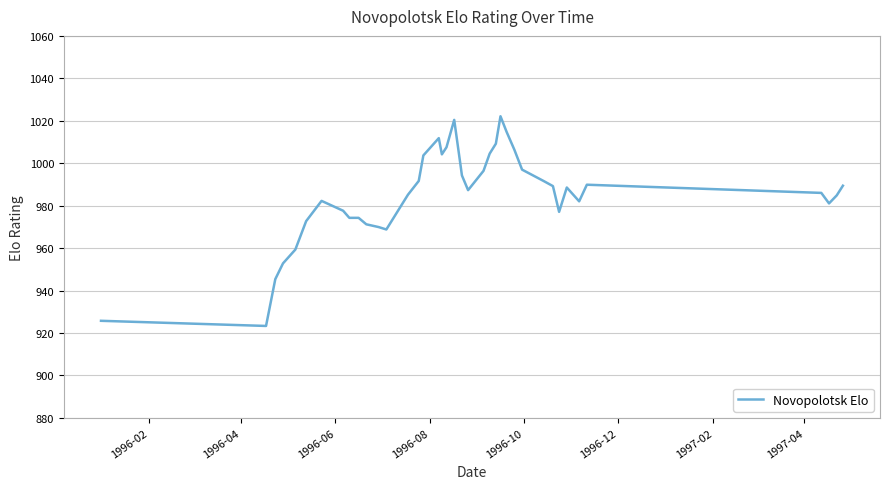

What is the difference between the maximum and minimum values?

98.8